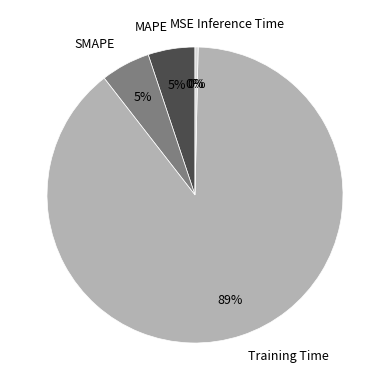

Does Training Time account for over 50% of the chart?

Yes